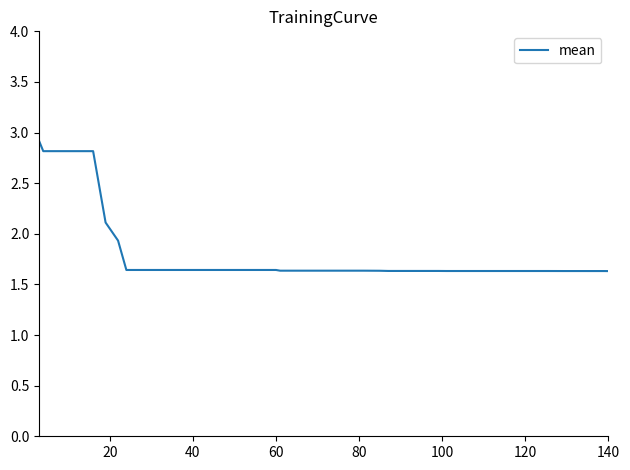

What is the sum of all values?

72.2